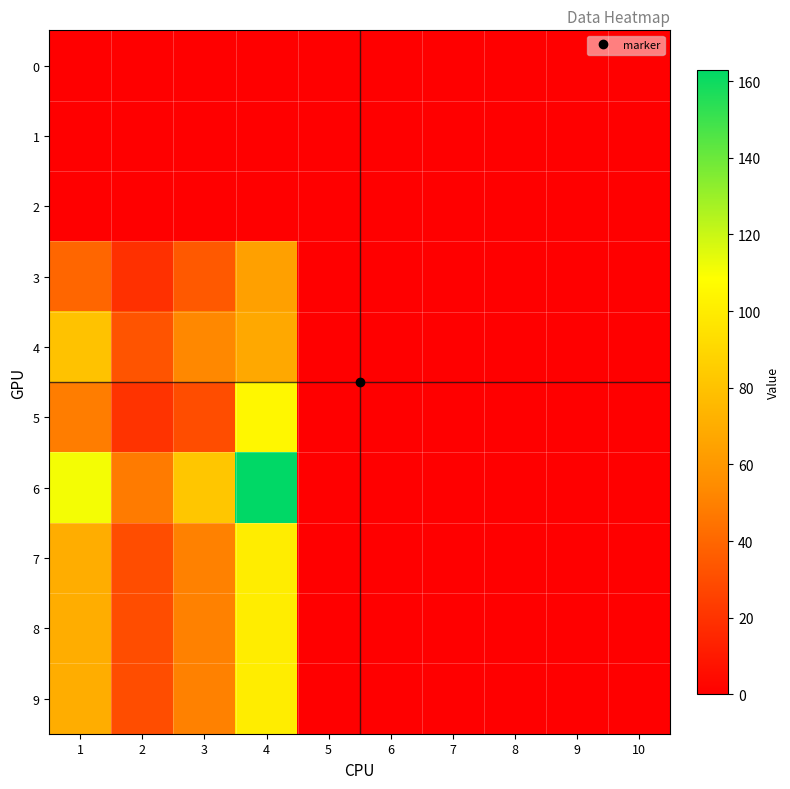

List the series in order of their peak value, lowest first.

0, 1, 2, 3, 4, 7, 8, 9, 5, 6